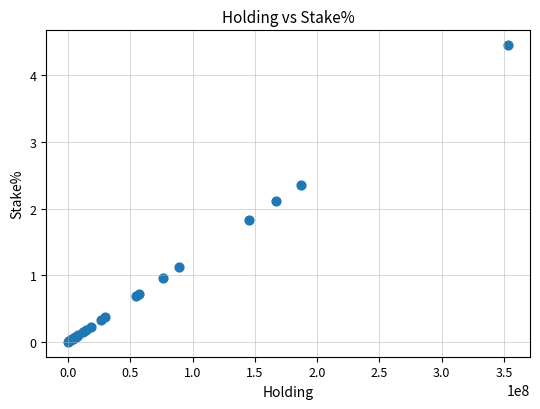

What Y value in the scatter plot is closest to 2?

2.1